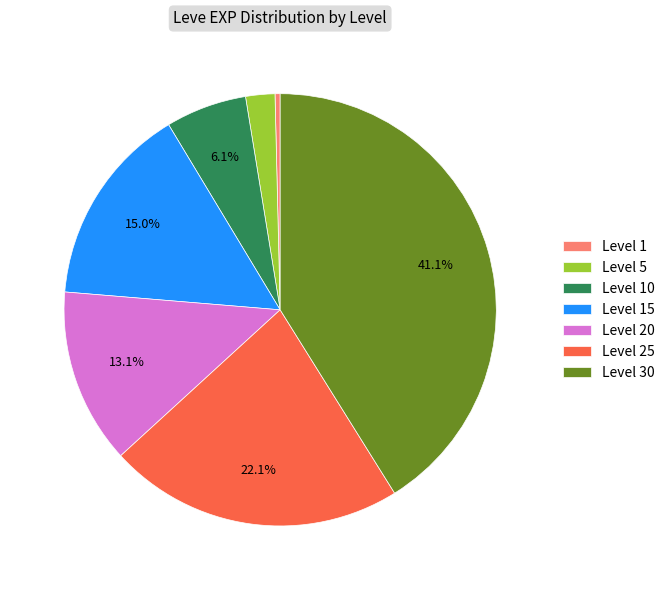

Combined, do Level 1 and Level 25 account for over 50%?

No